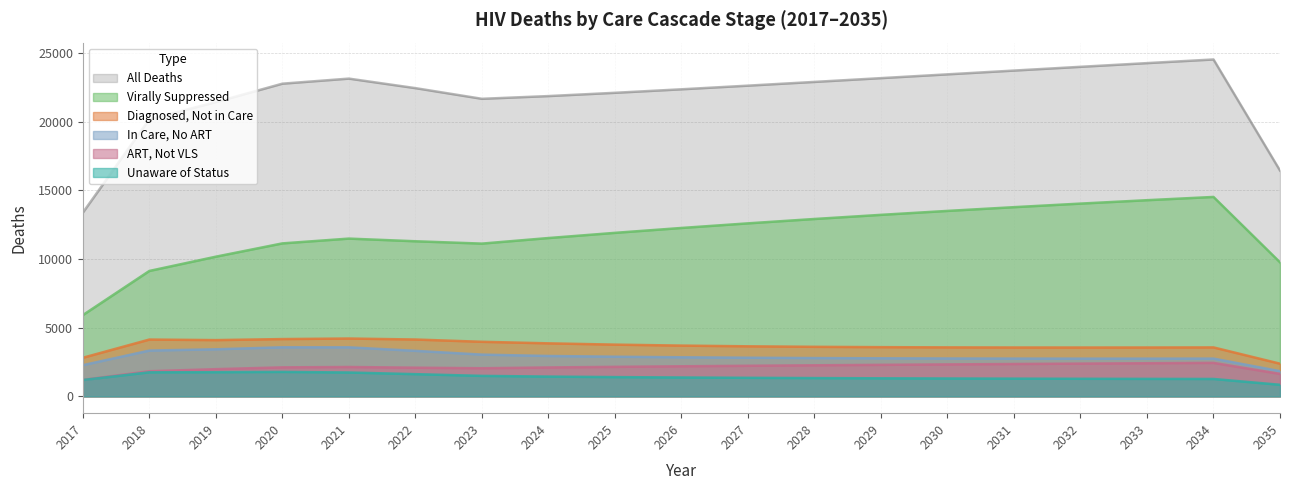

True or false: deathsVLS and deathsDiagNoCare intersect in this chart.

False